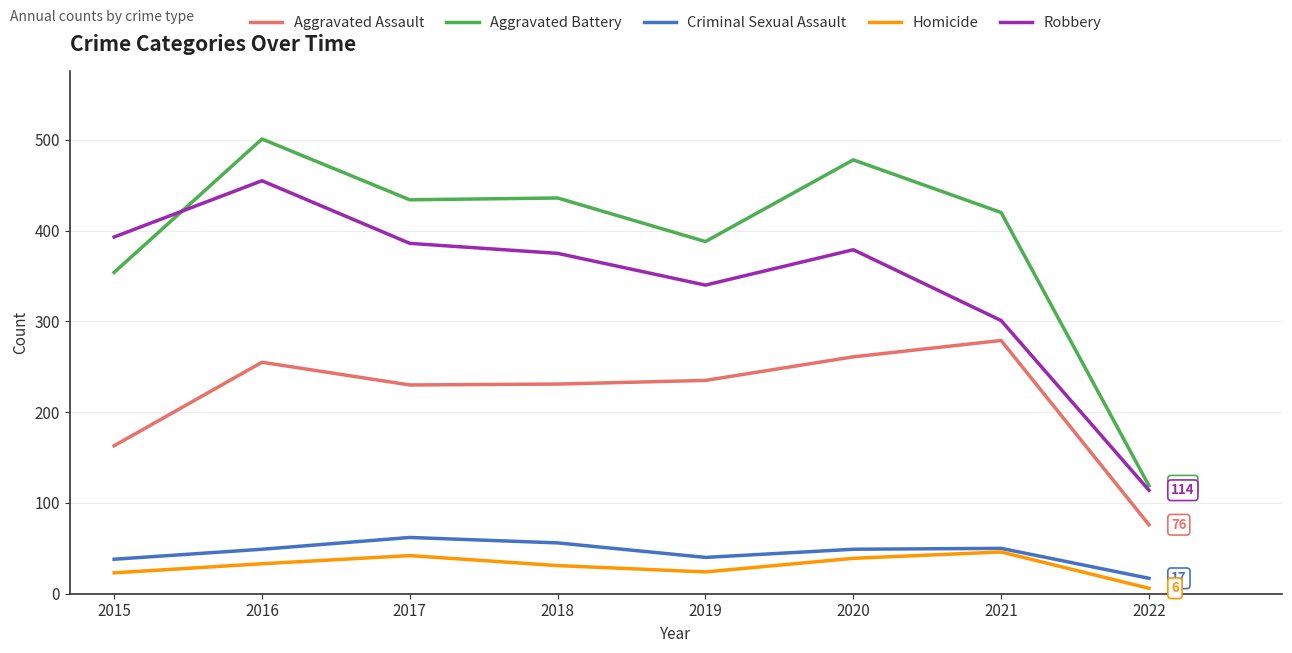

What are all the series names shown in the legend?

Aggravated Assault, Aggravated Battery, Criminal Sexual Assault, Homicide, Robbery